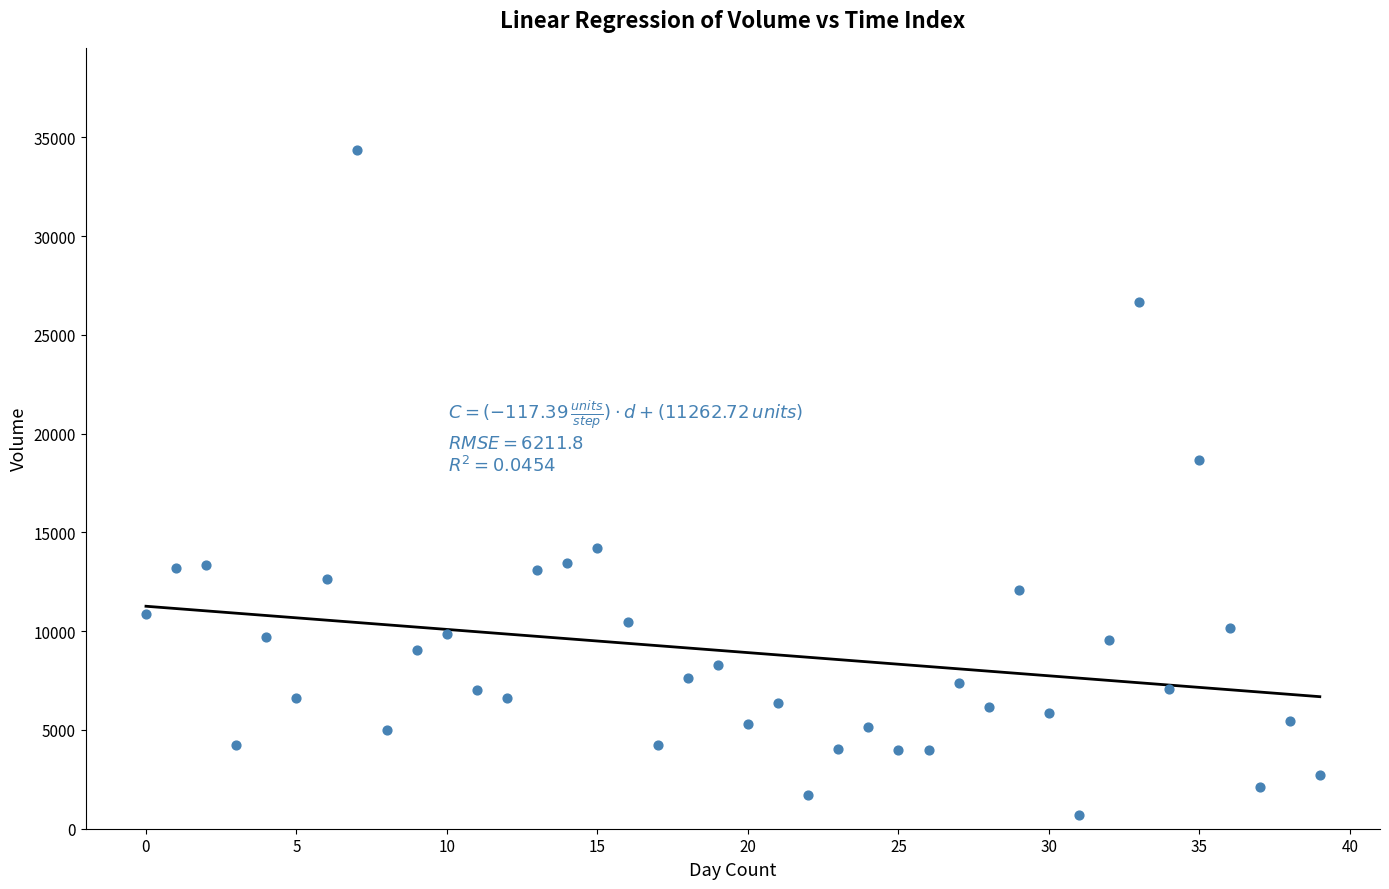

What Y value in the scatter plot is closest to 17530?

18678